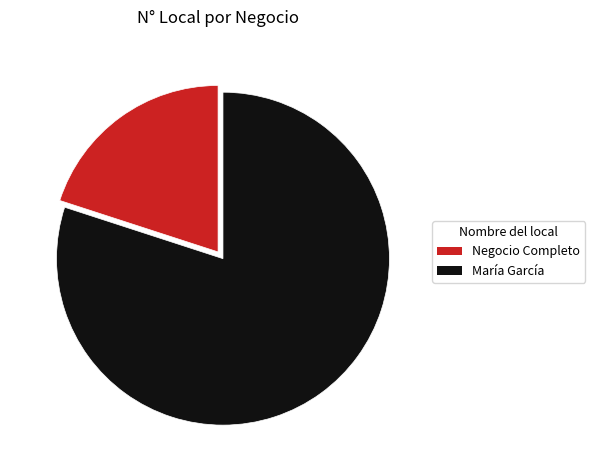

Is there any slice that represents more than half of the pie?

Yes